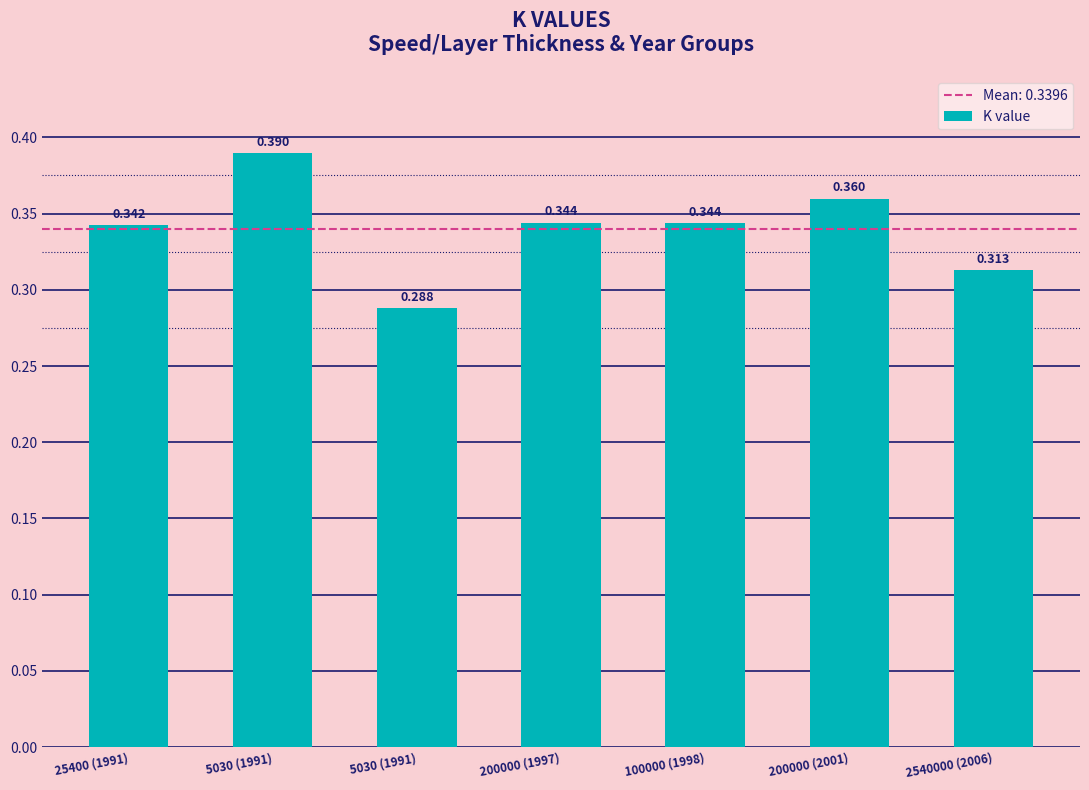

Count the number of categories in the chart.

7